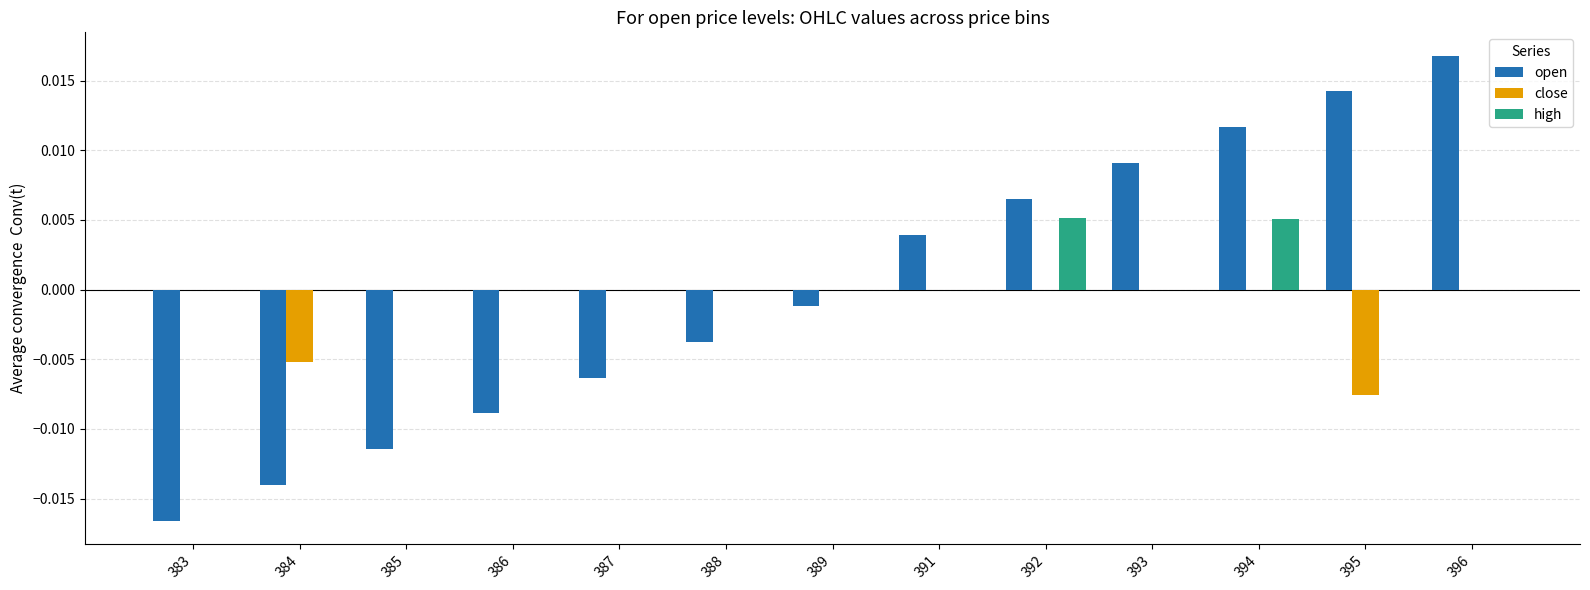

Which series has the widest spread of values?

open